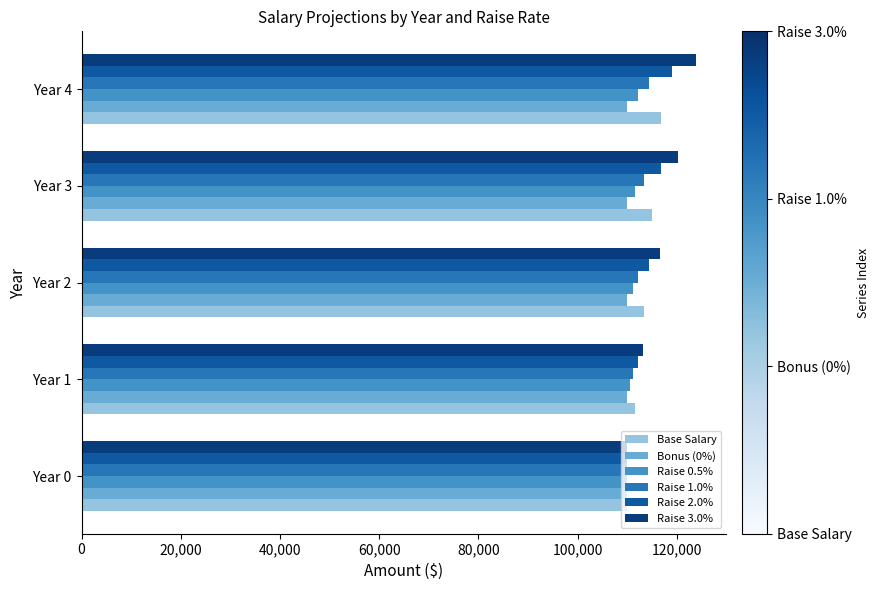

What is the sum of all Raise 2.0% values?

572444.4